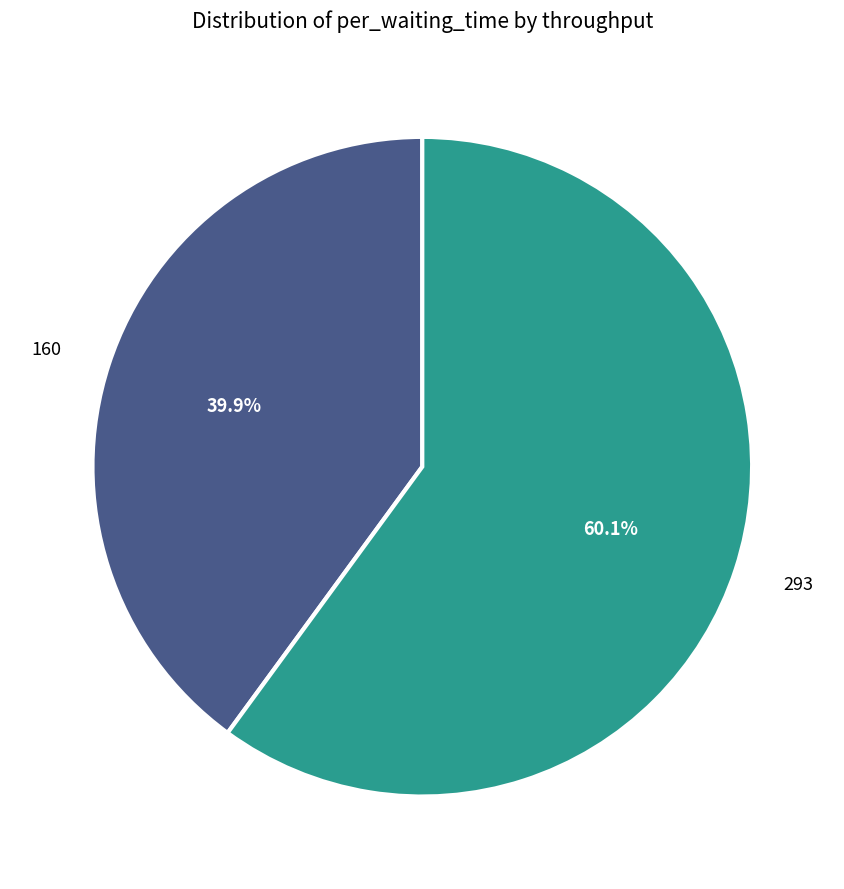

What is the smallest slice in the pie chart?

160